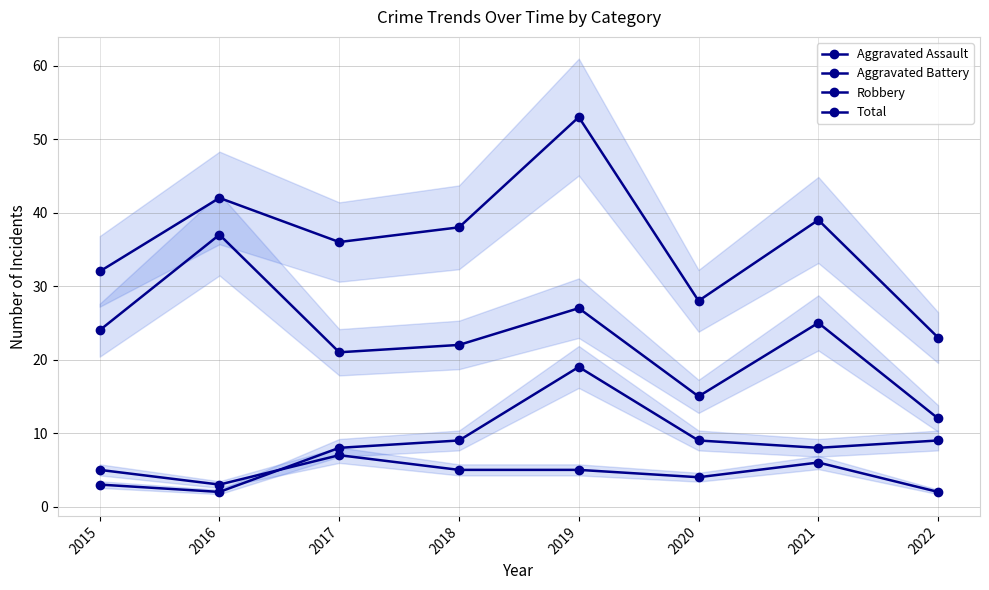

Which series has the largest range (max minus min)?

Total